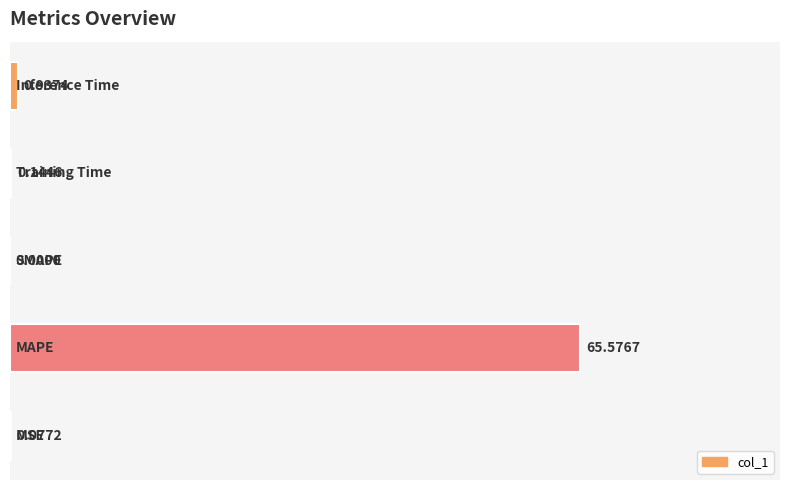

What is the sum of all values?

66.7